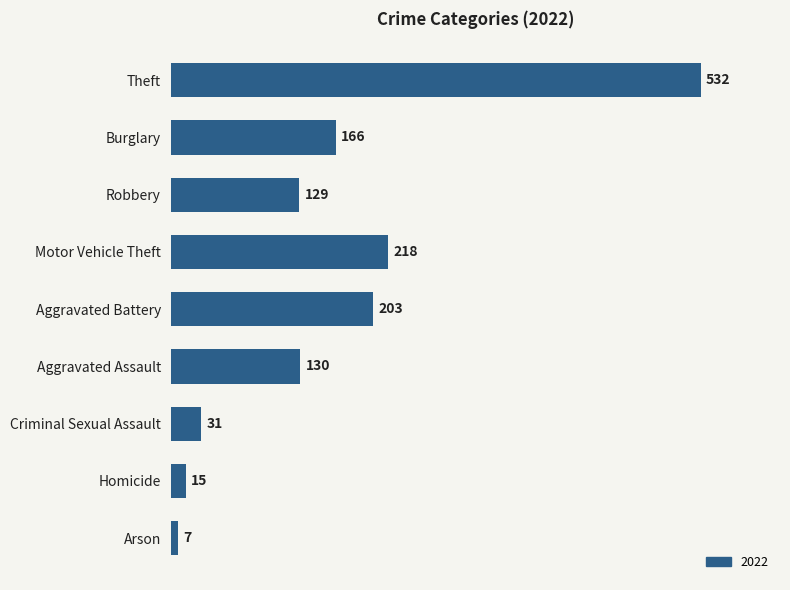

The chart shows a value of 52 at Burglary. True or false?

False